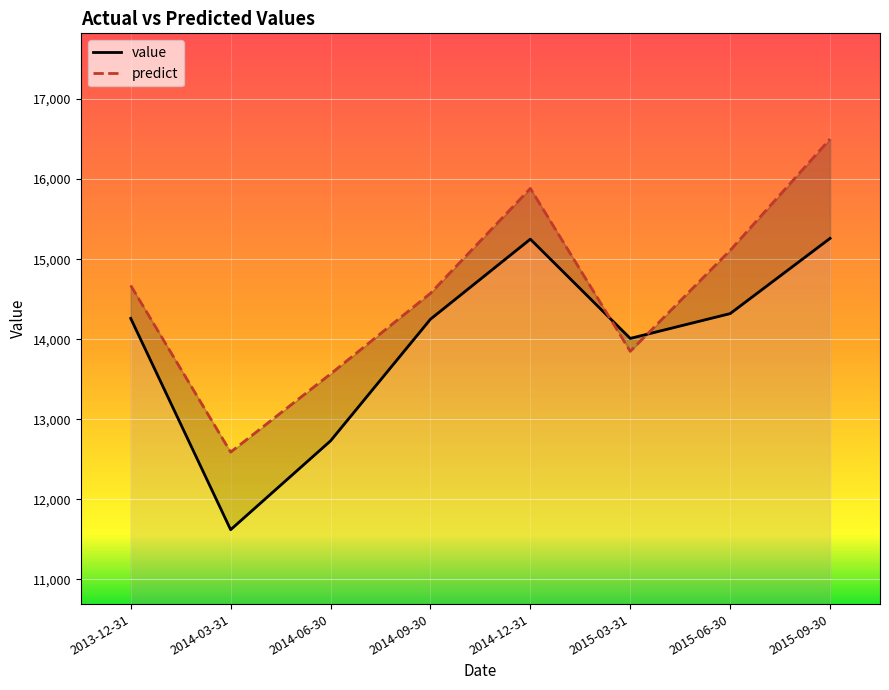

What is the difference between the maximum and second lowest values in the predict series?

2935.8